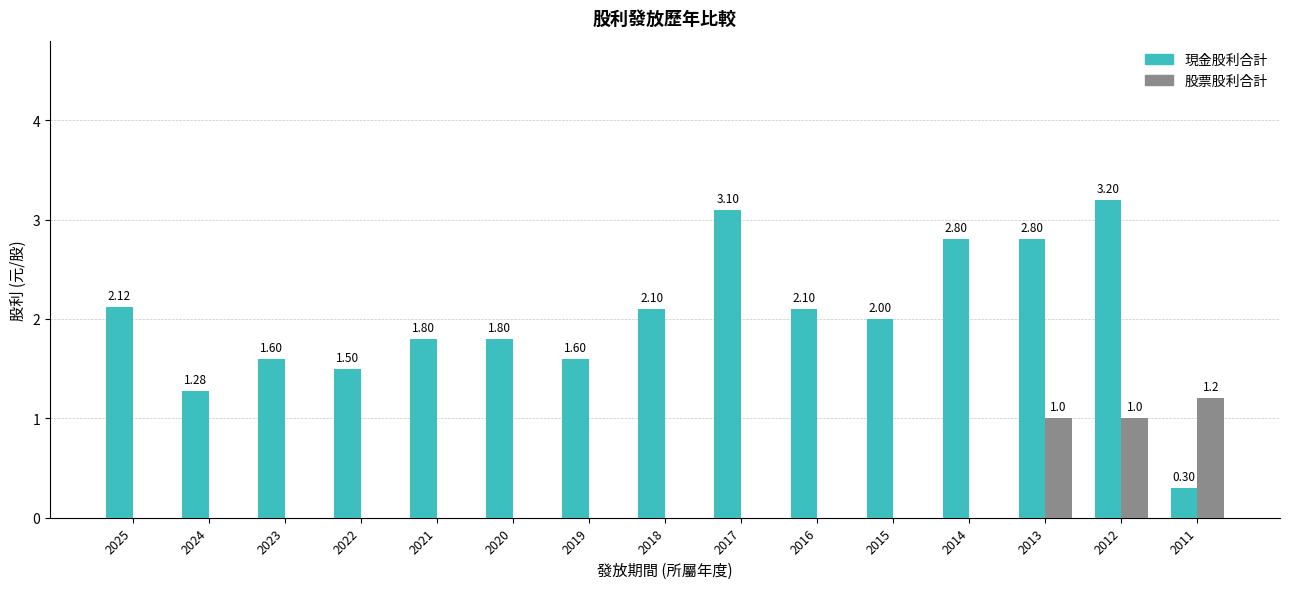

What is the total value across all series at 2017?

3.1